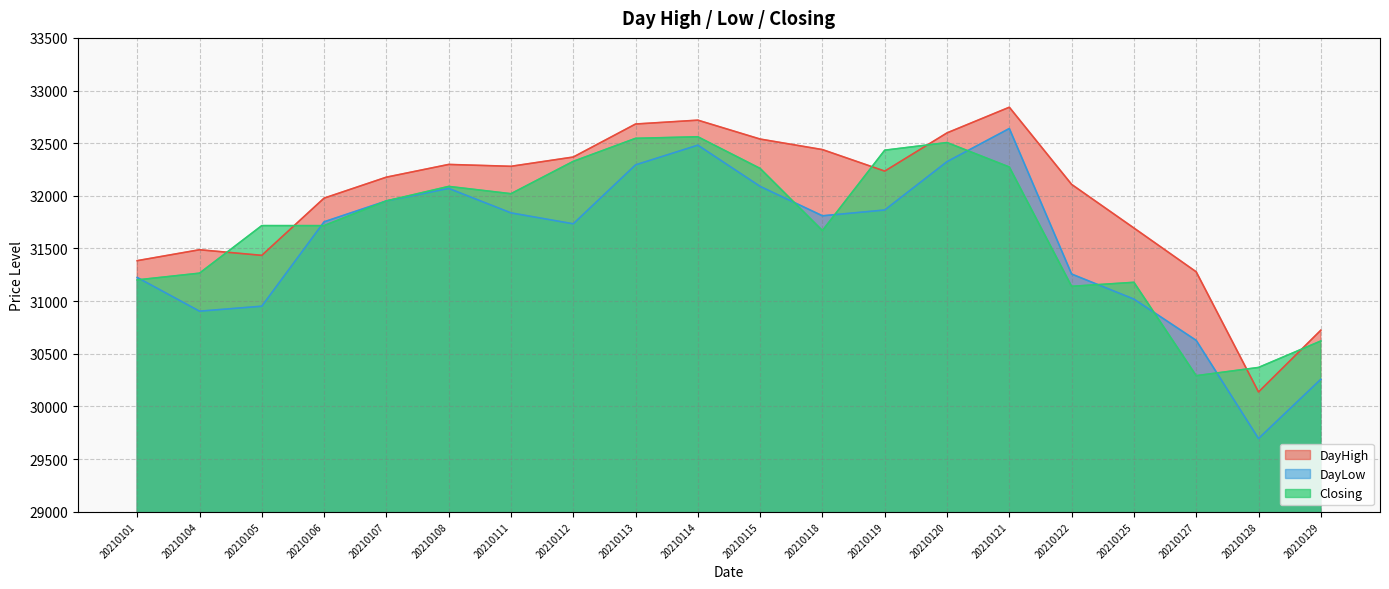

At which label does Closing reach its peak?

20210114